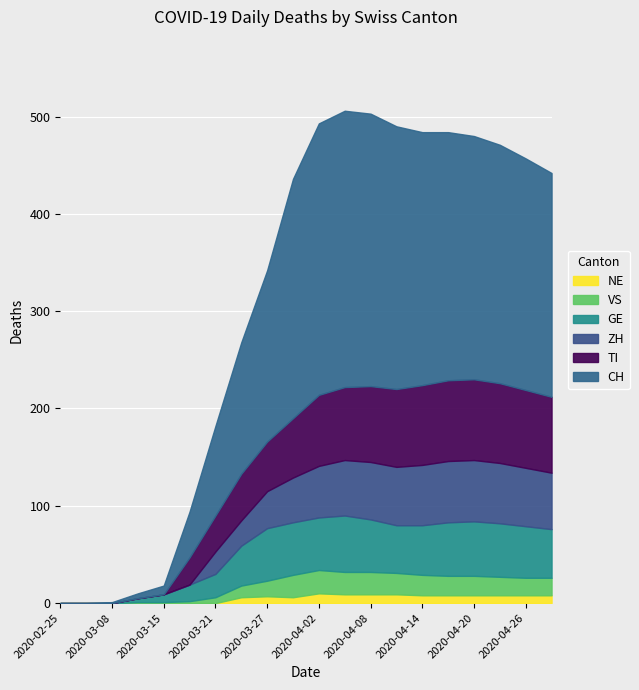

What position from the right is 2020-04-08?

8